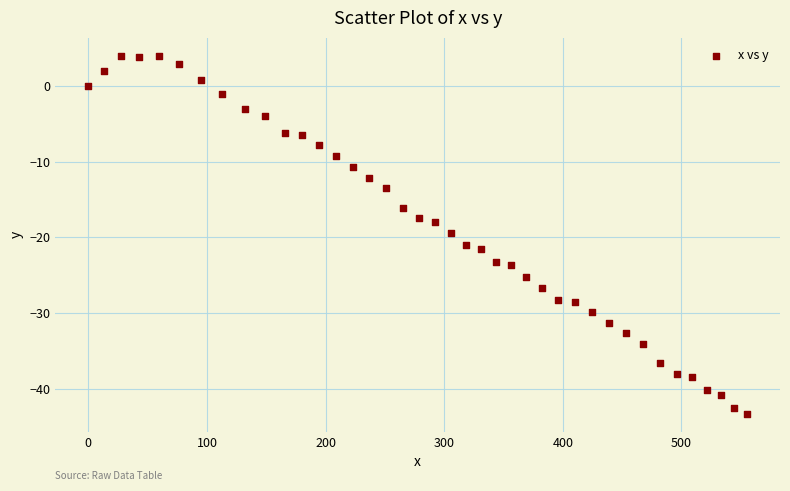

What is the range of X values (max minus min)?

555.4